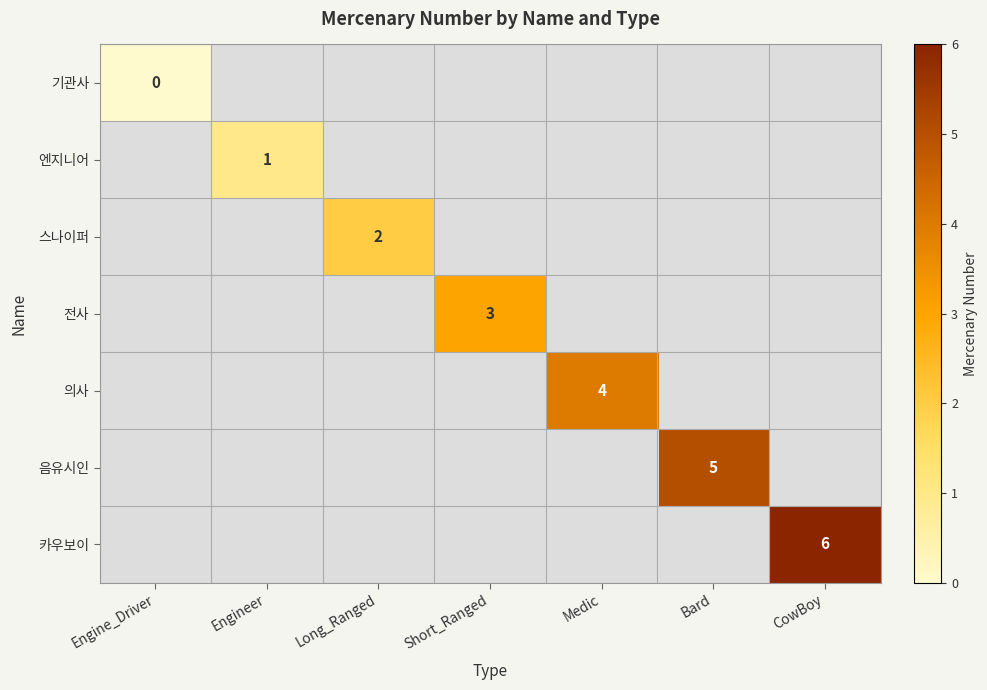

Is it true that 전사 equals 5 at Short_Ranged?

False